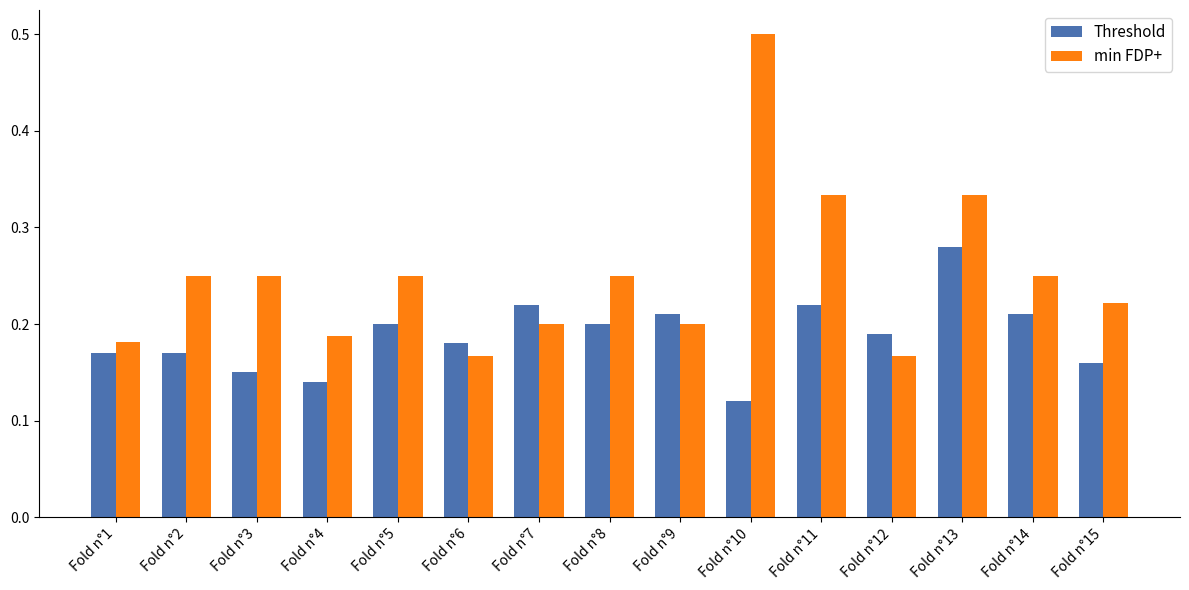

List the series in order of their peak value, lowest first.

Threshold, min FDP+